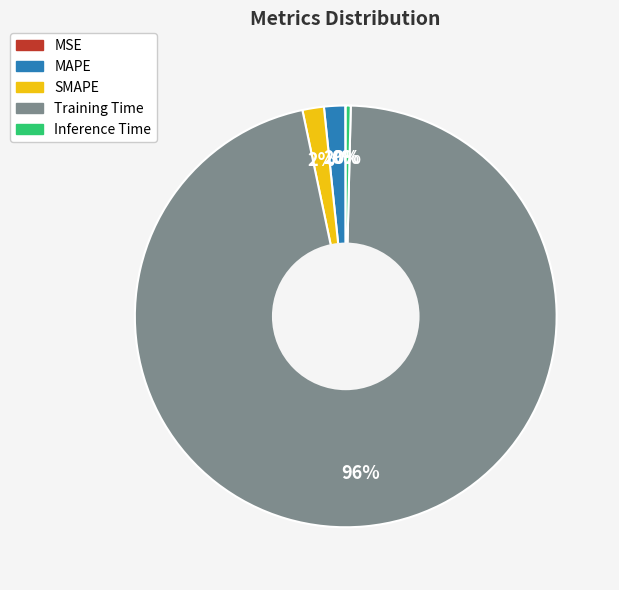

To the nearest percent, what is the average slice percentage?

20%